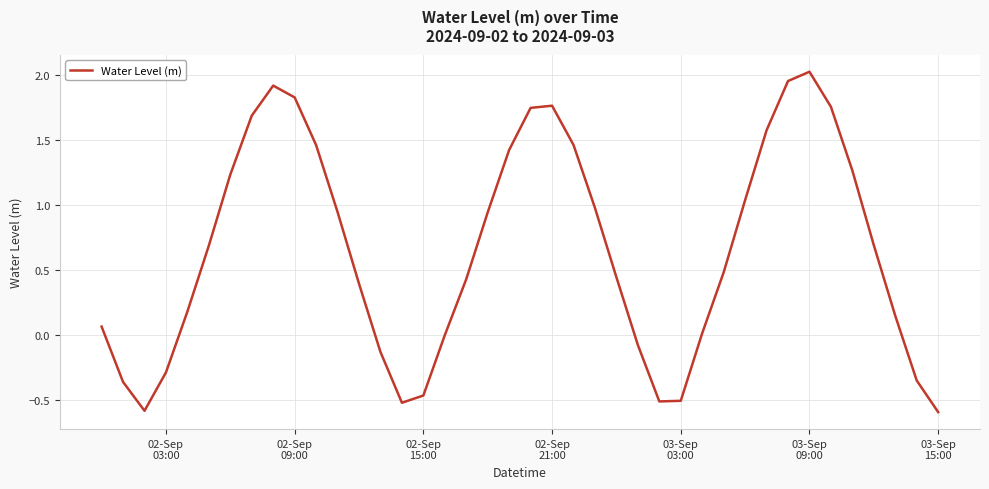

What is the smallest value displayed?

-0.6